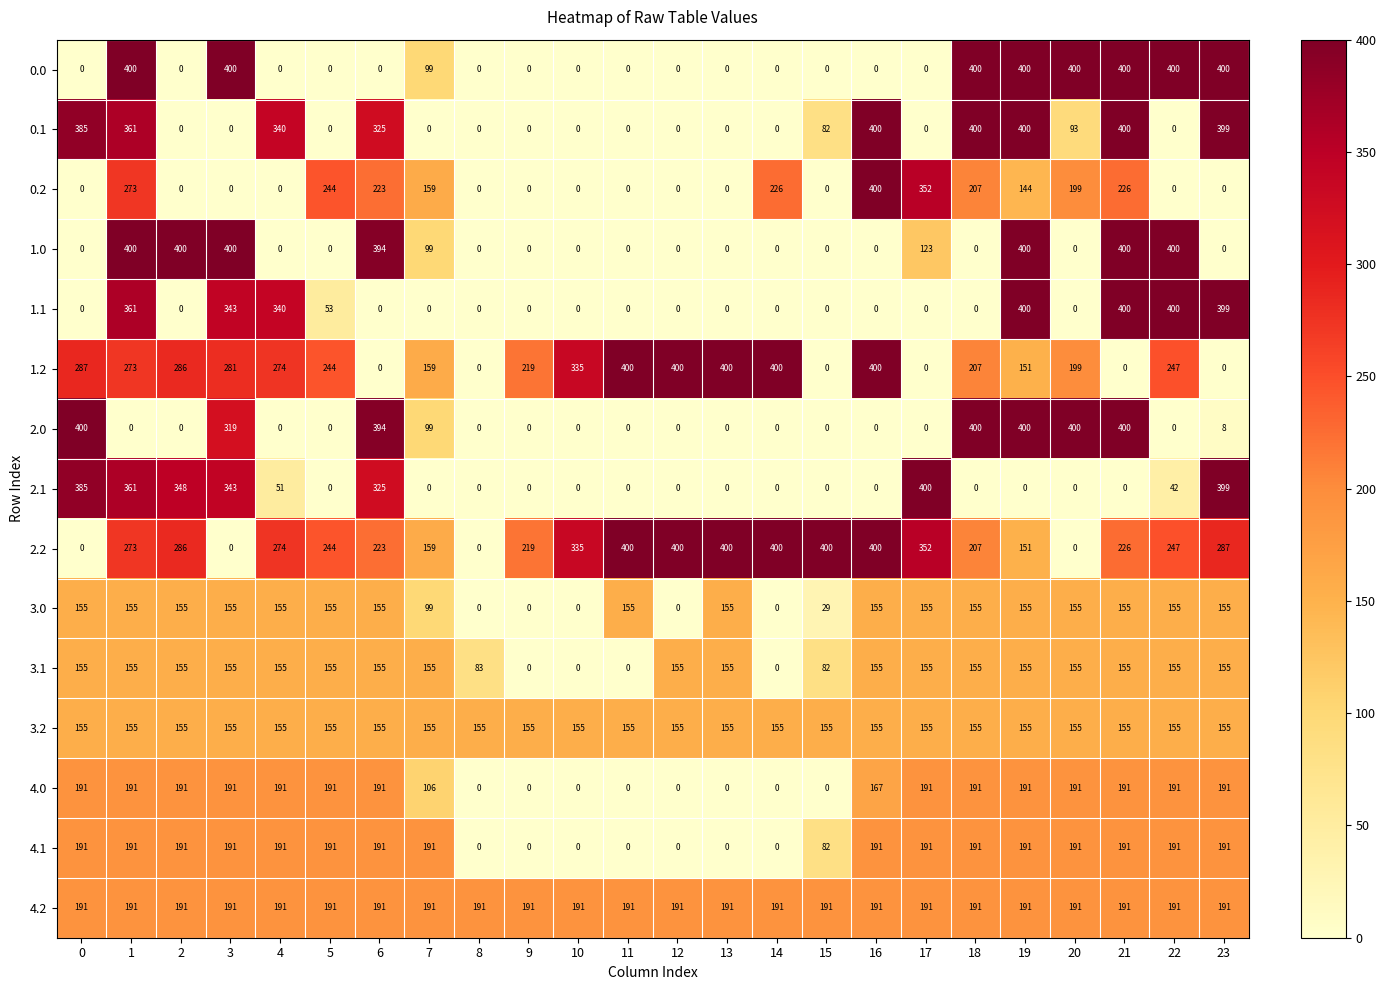

What value does the 2.2 series have at 14, to the nearest 10?

400